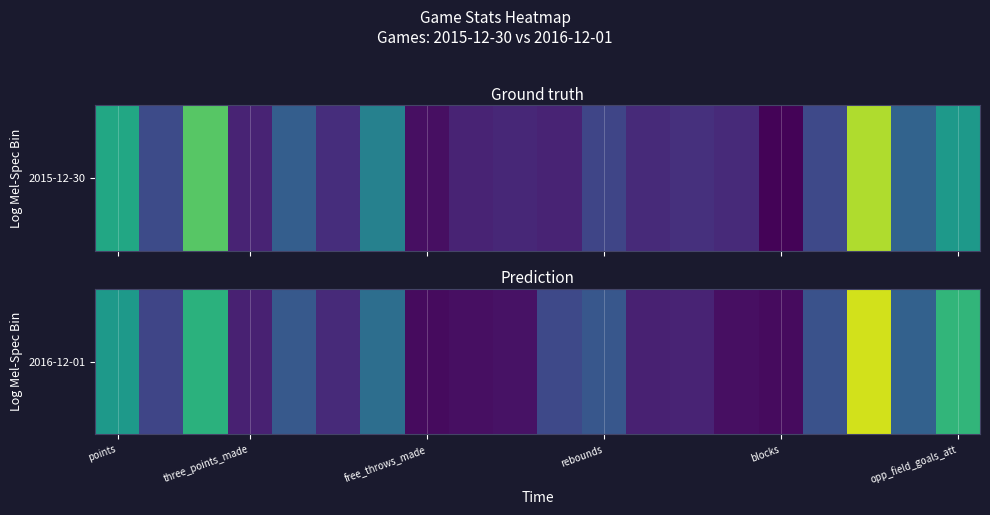

What value does the data have at 10?

22